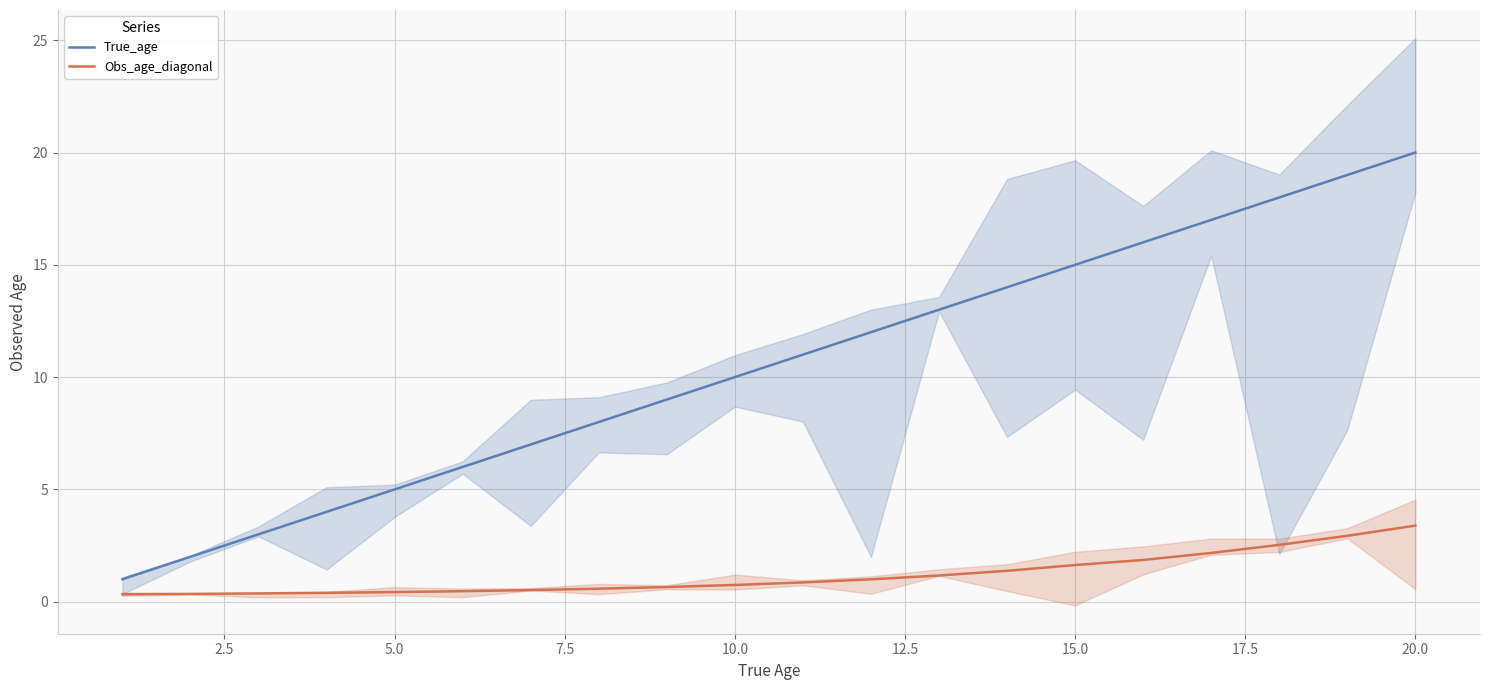

True or false: Obs_age_diagonal and True_age cross at least once.

False